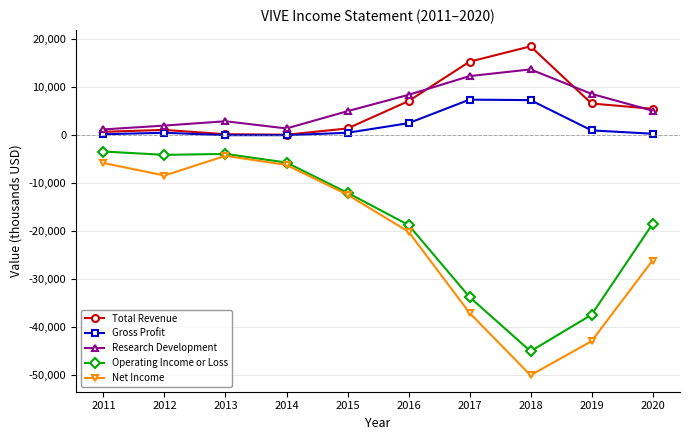

Is the value of Net Income at 2011 greater than the value of Research Development at 2013?

No